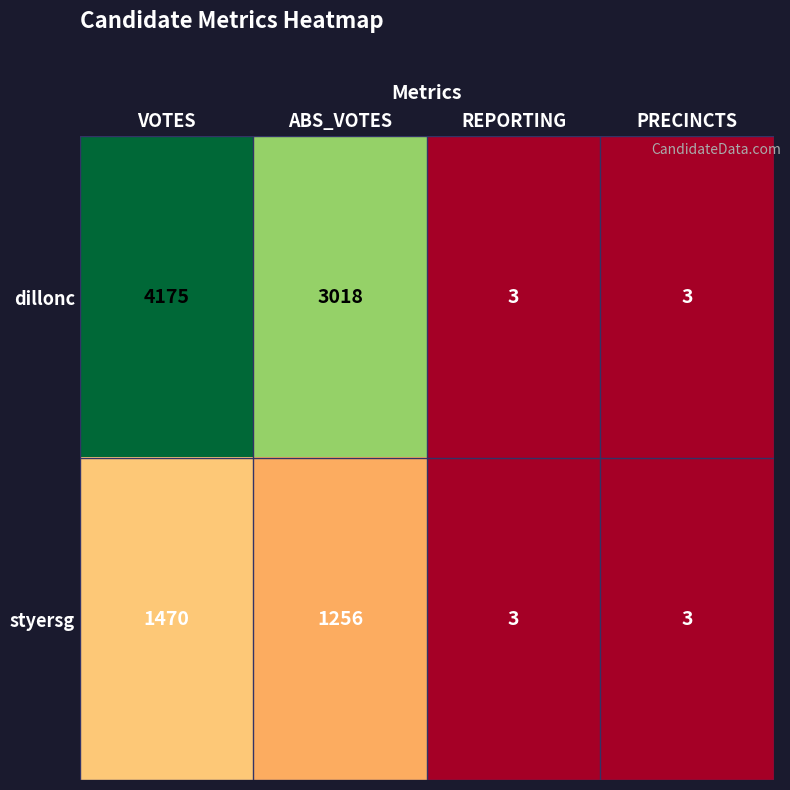

How many styersg values are between 3 and 1470?

4